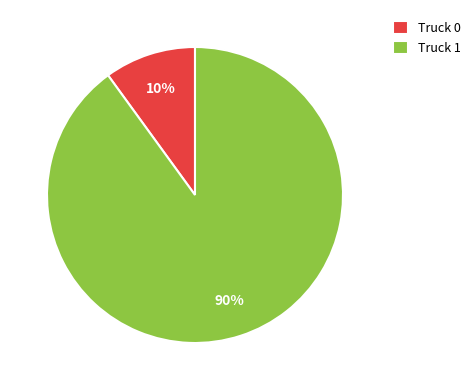

Is it true that Truck 0 is 21% of the pie?

False